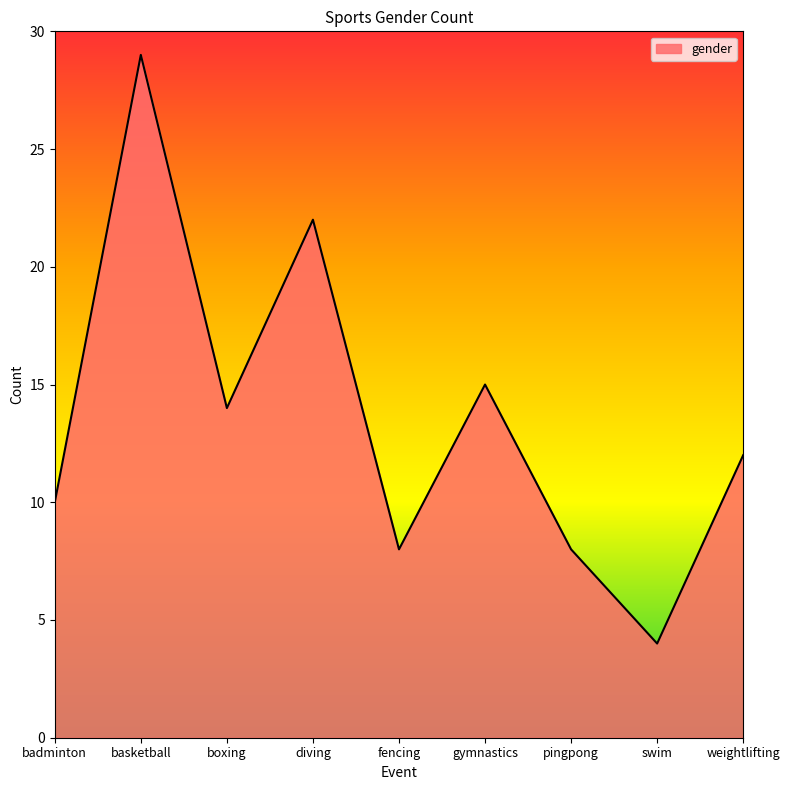

What is the difference between the values at gymnastics and basketball?

14